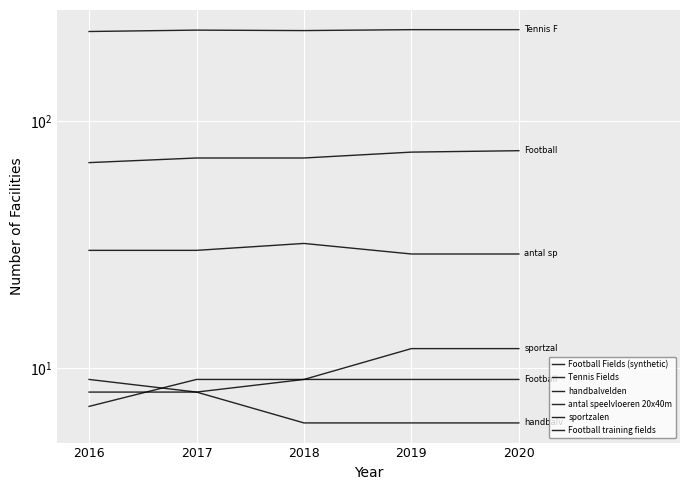

How many Football training fields values are between 9 and 10?

4